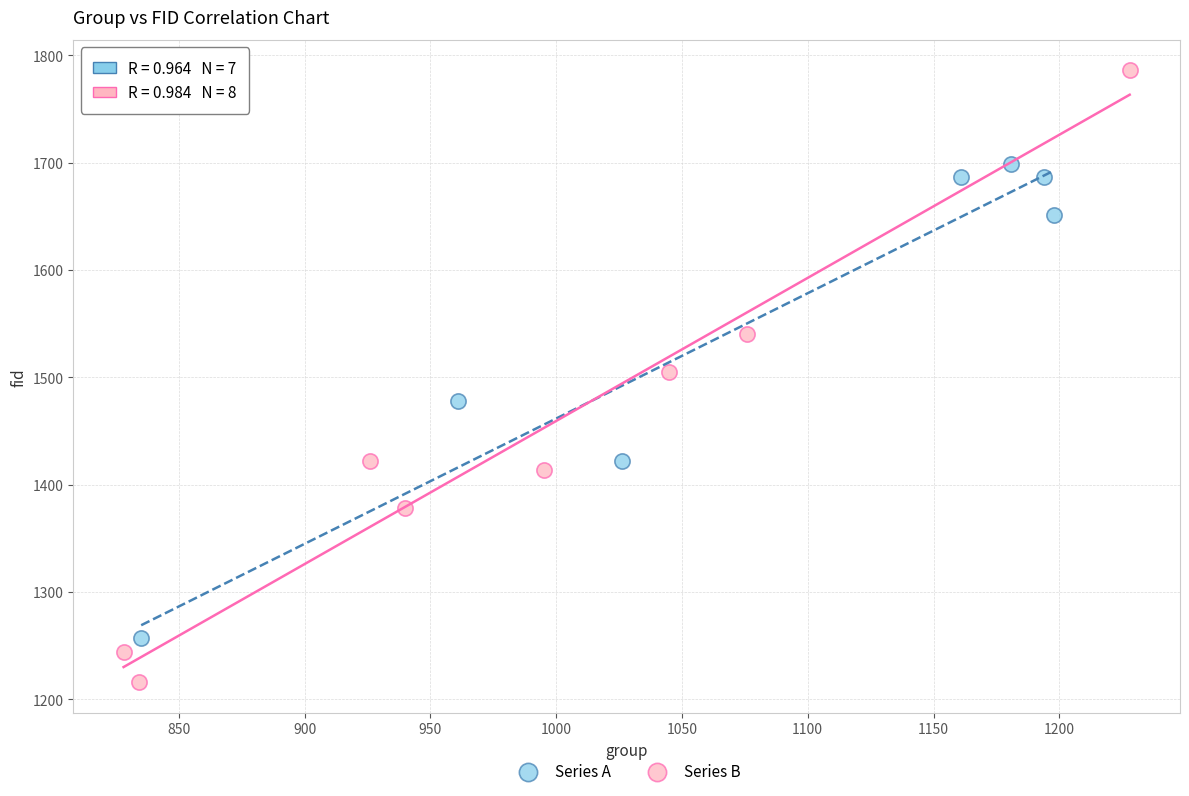

Which series reaches the maximum Y coordinate?

Series B